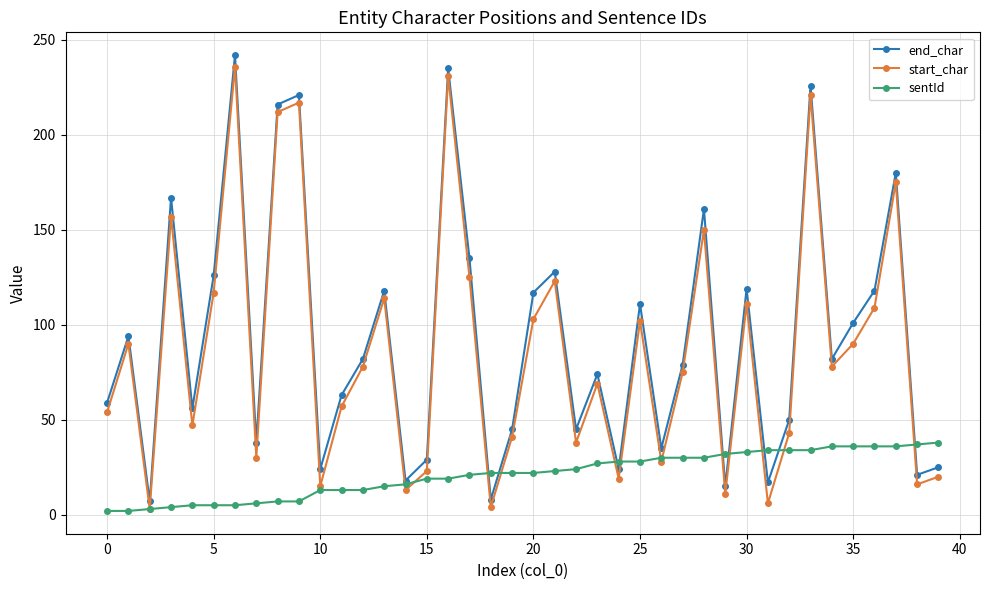

True or false: start_char has more than 0 interior local peaks.

True